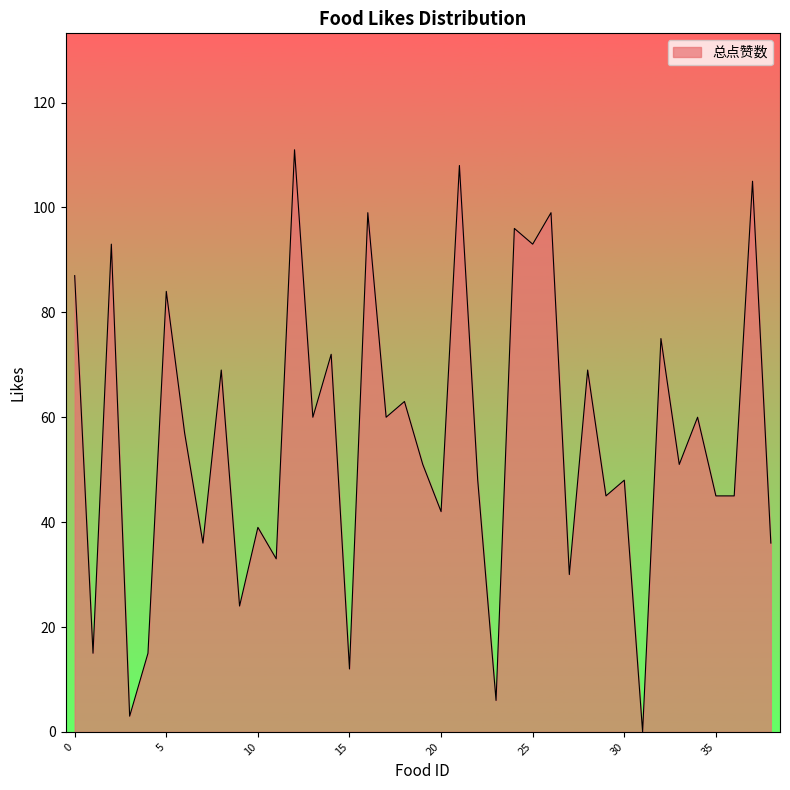

Does the chart have visible grid lines?

No